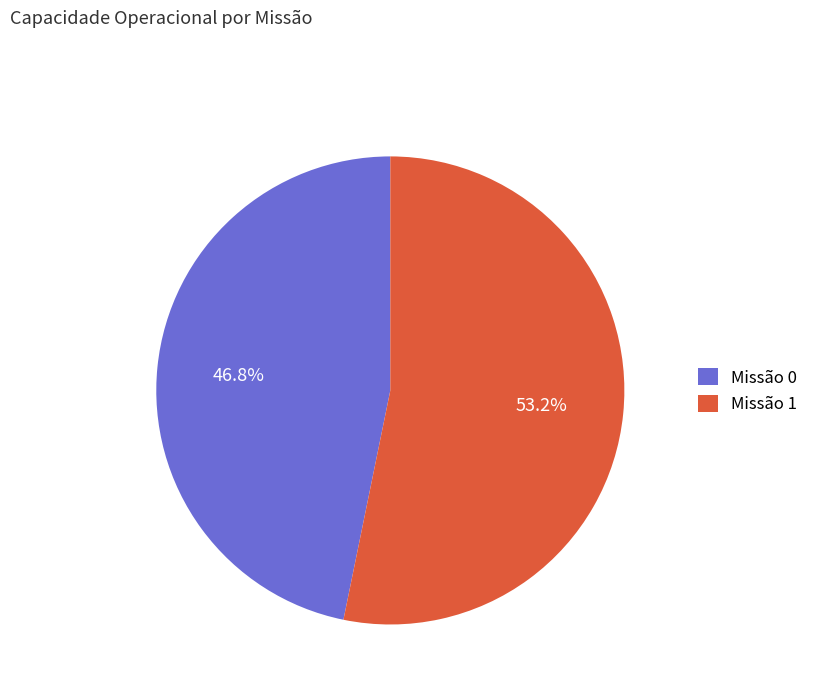

To the nearest percent, what is the difference between the largest and smallest slice percentages?

6%